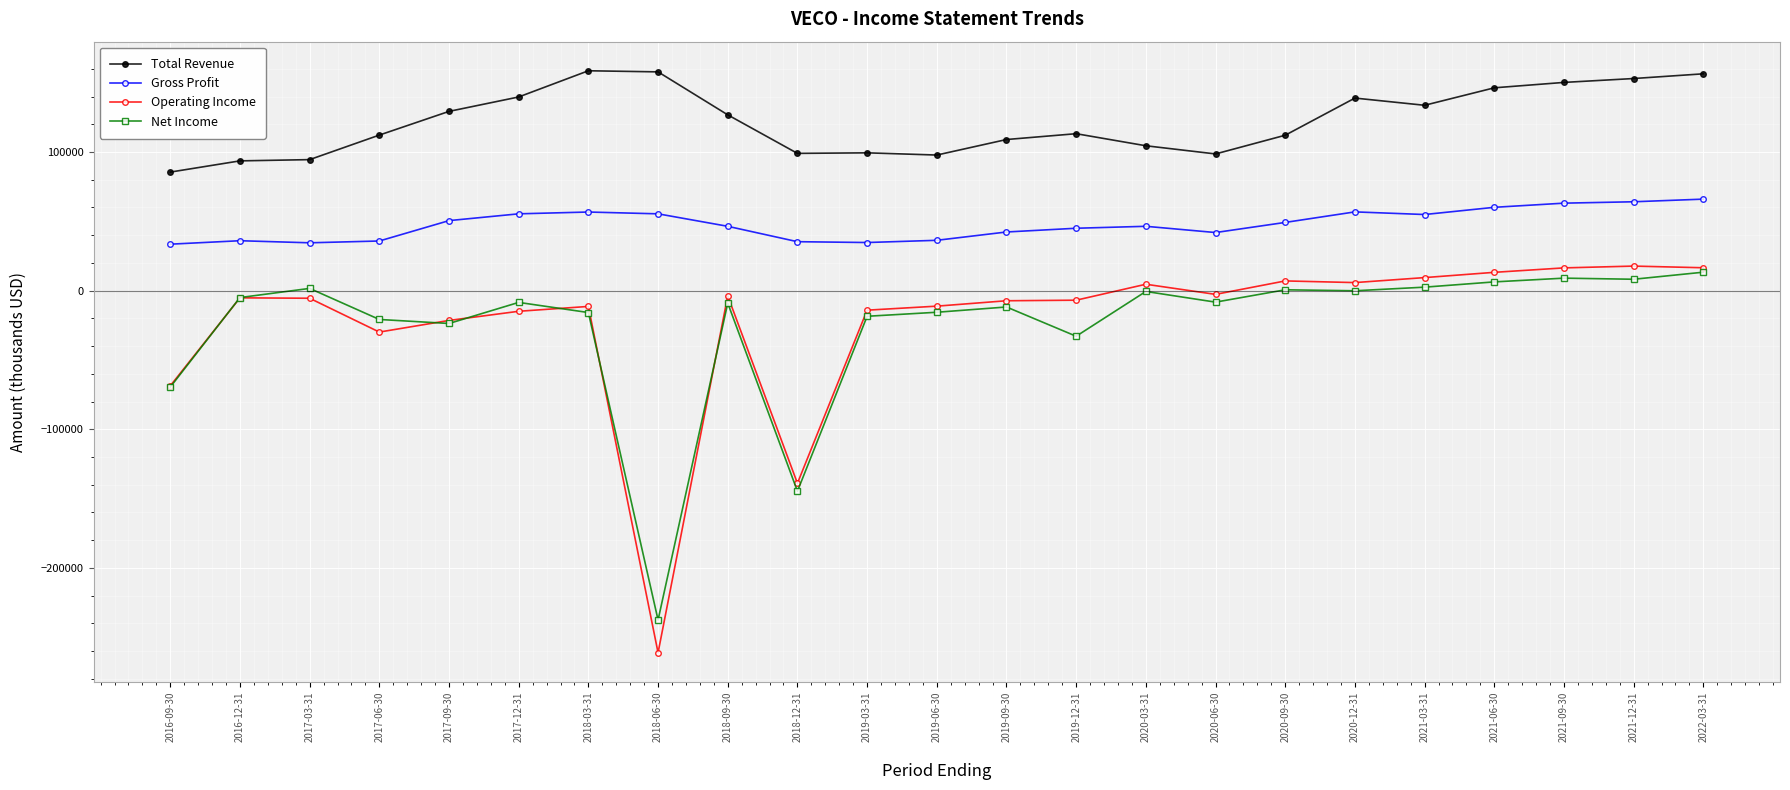

How many data points does each series have?

23